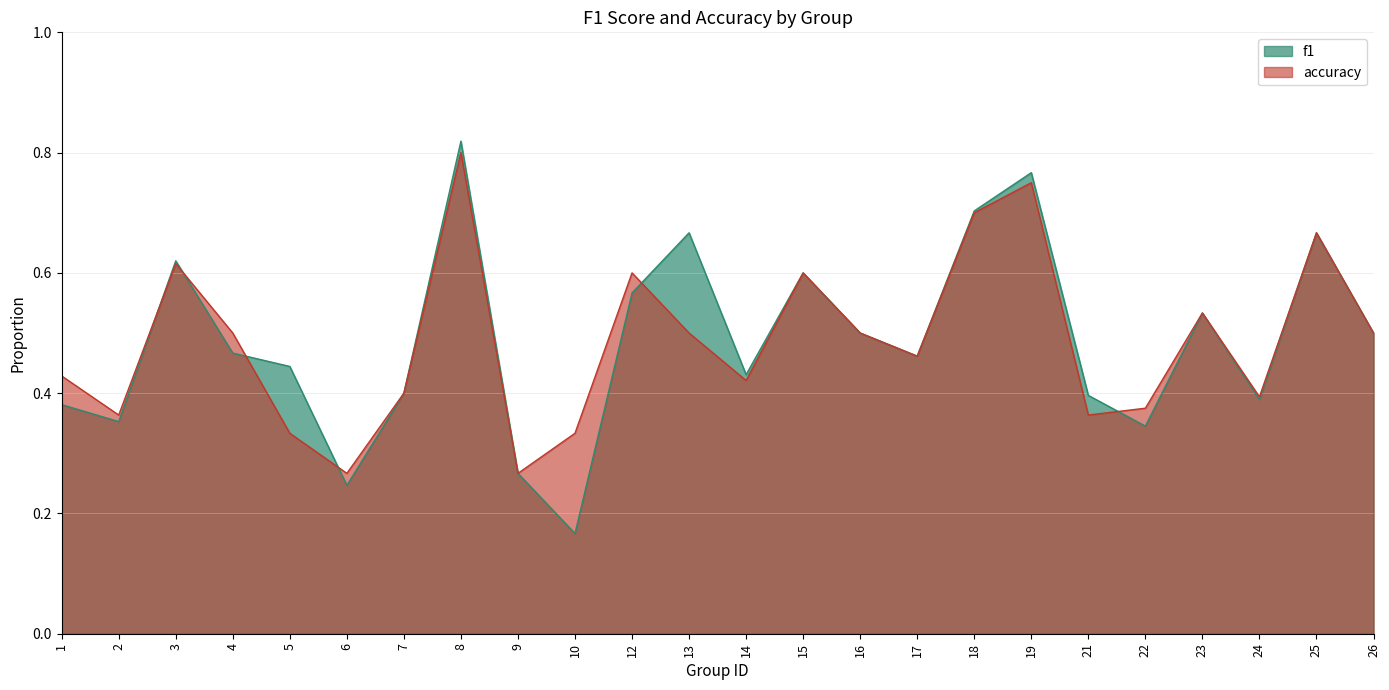

List the labels in order of accuracy value, smallest first.

6, 9, 5, 10, 2, 21, 22, 24, 7, 14, 1, 17, 4, 13, 16, 26, 23, 12, 15, 3, 25, 18, 19, 8